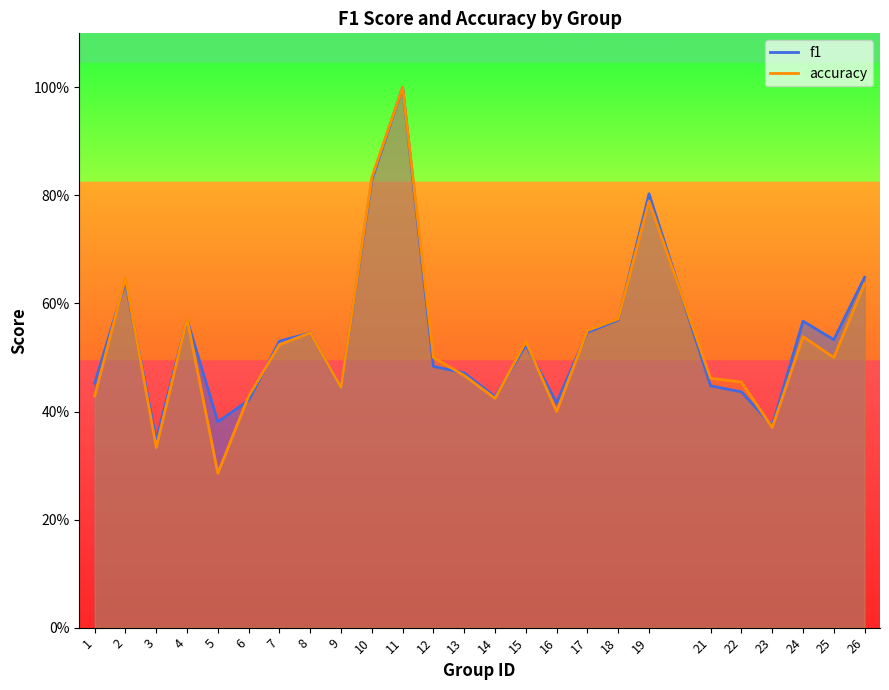

At how many categories does at least one series exceed 0?

25